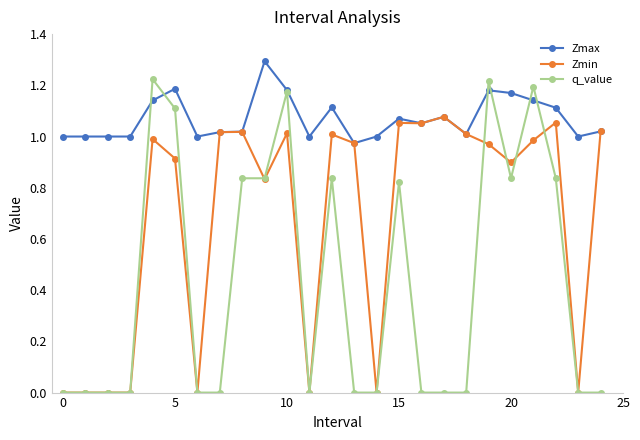

Which series has the widest spread of values?

q_value